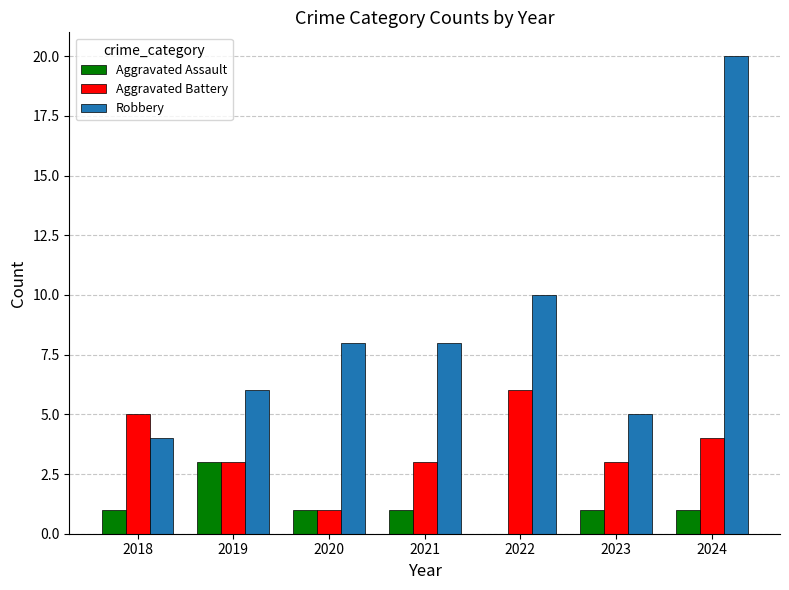

Are the bars horizontal?

No